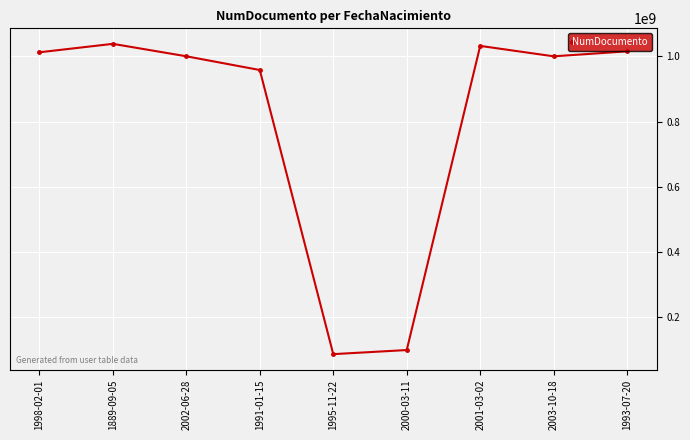

Where is the first local maximum?

1889-09-05